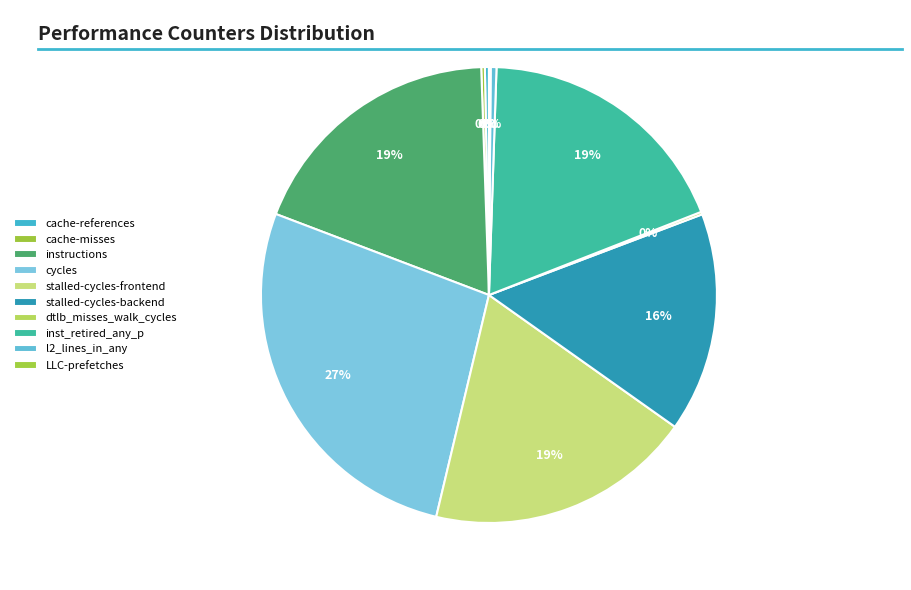

To the nearest percent, what percentage of the pie is cycles?

27%